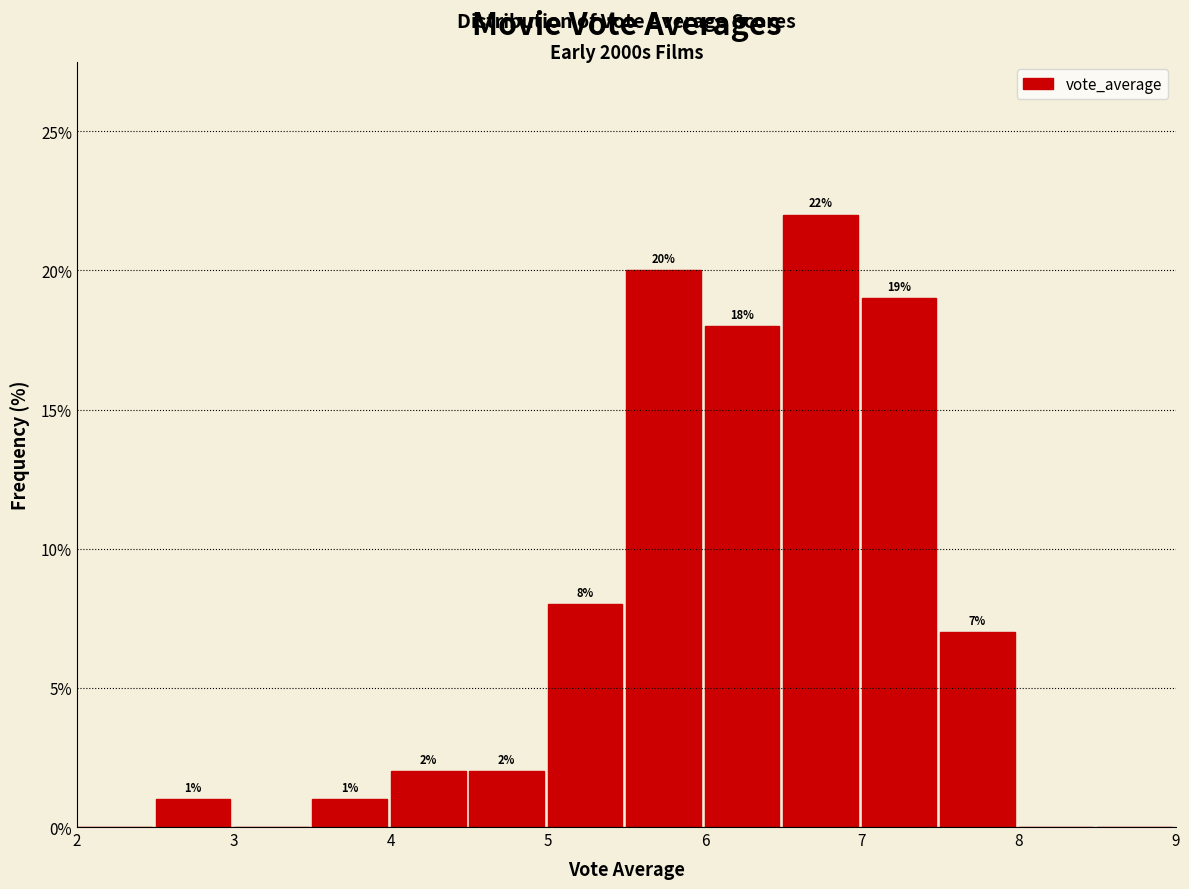

Over which range of the x-axis is the bar tallest?

6.5 to 7.0